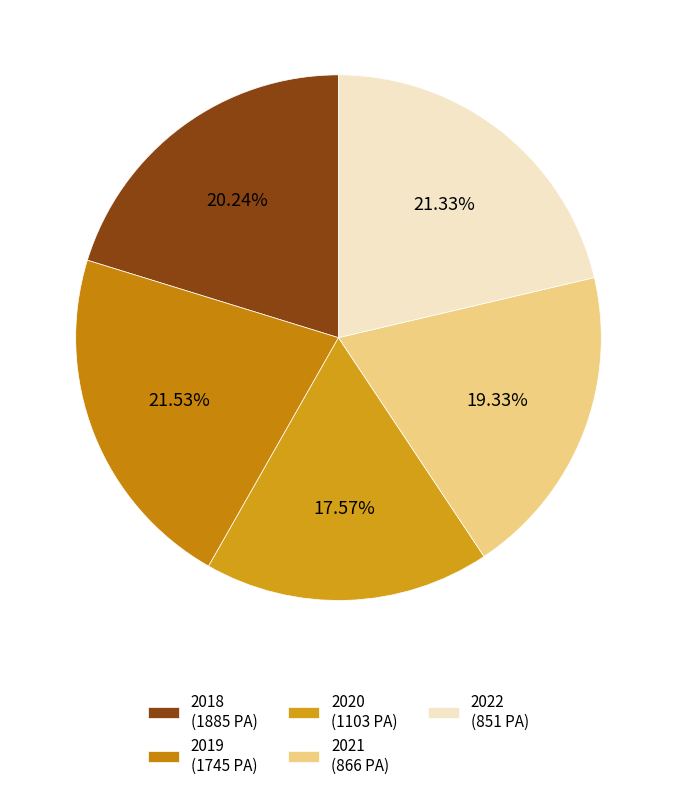

How much of the chart is everything except 2021?

80.7%